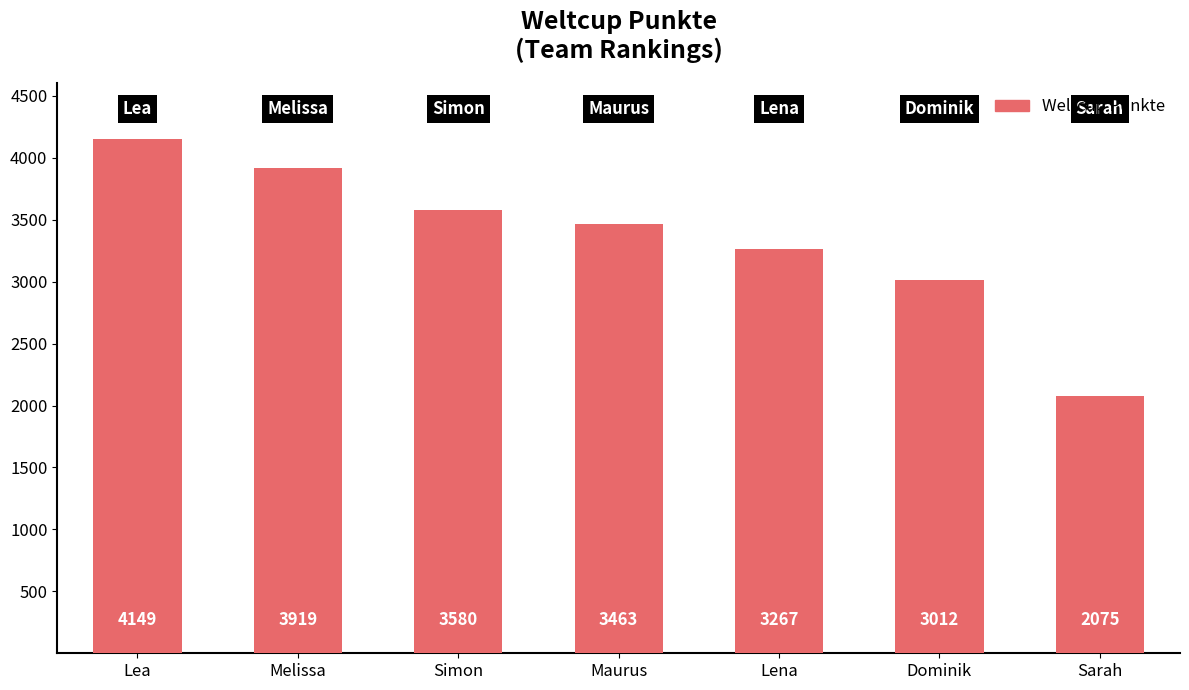

True or false: the data shows 3580 at Simon.

True